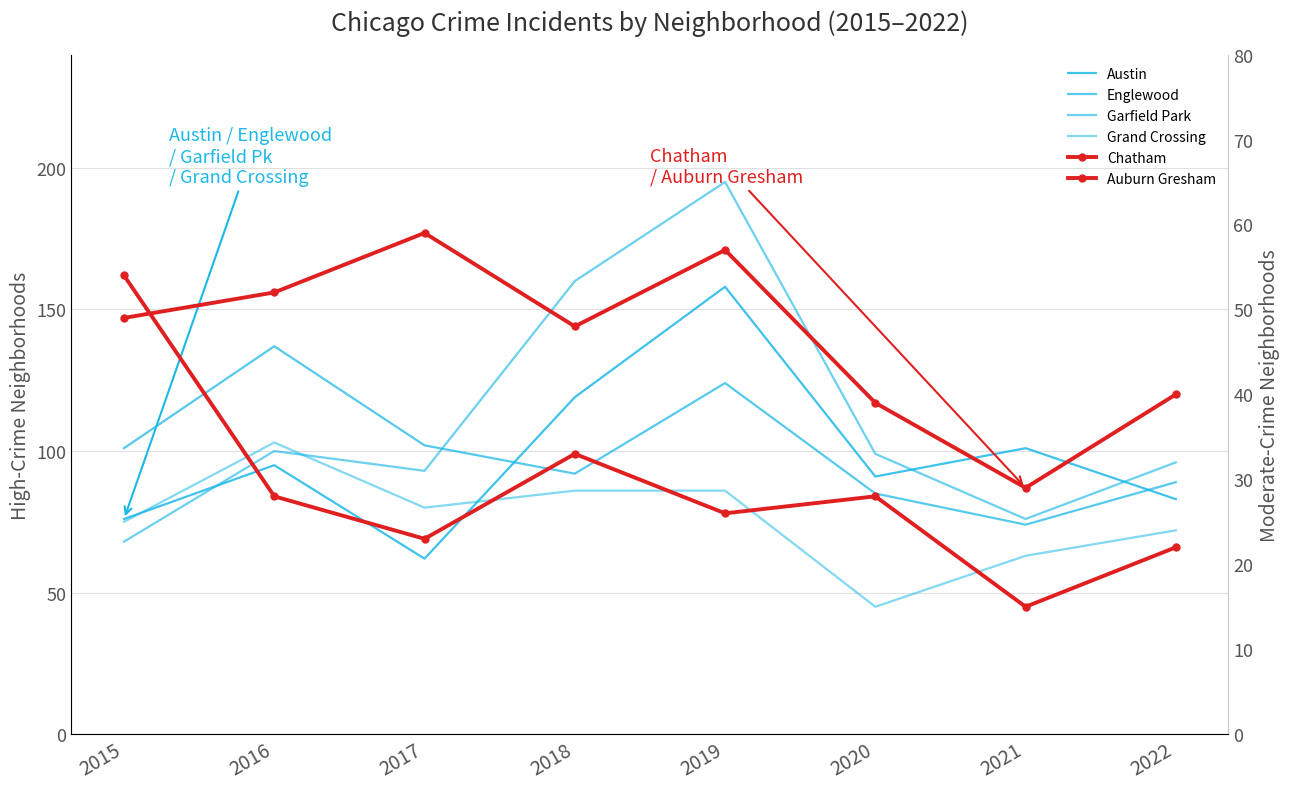

Which label corresponds to the largest value in the chart?

2019